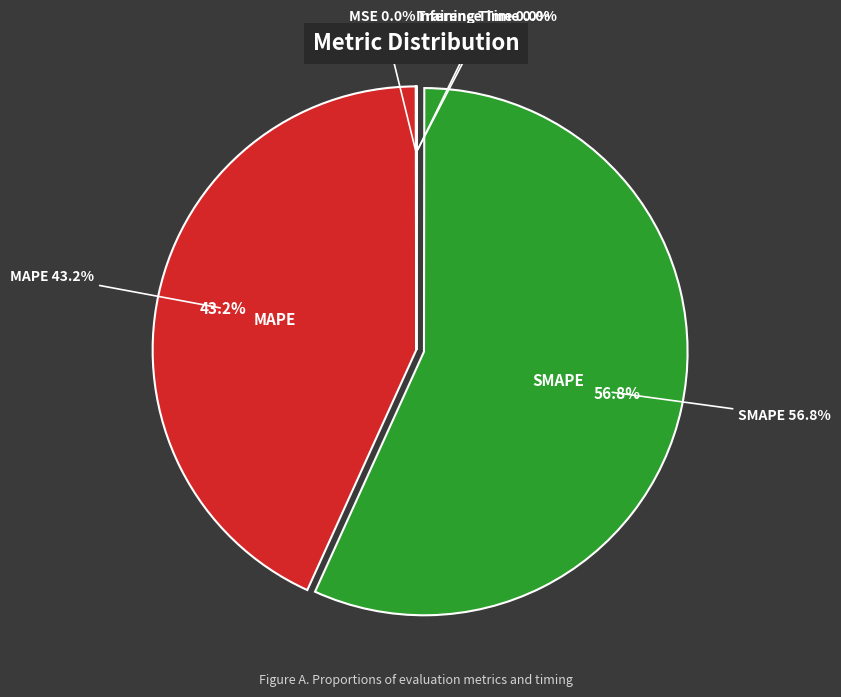

Is there any slice that represents more than half of the pie?

Yes